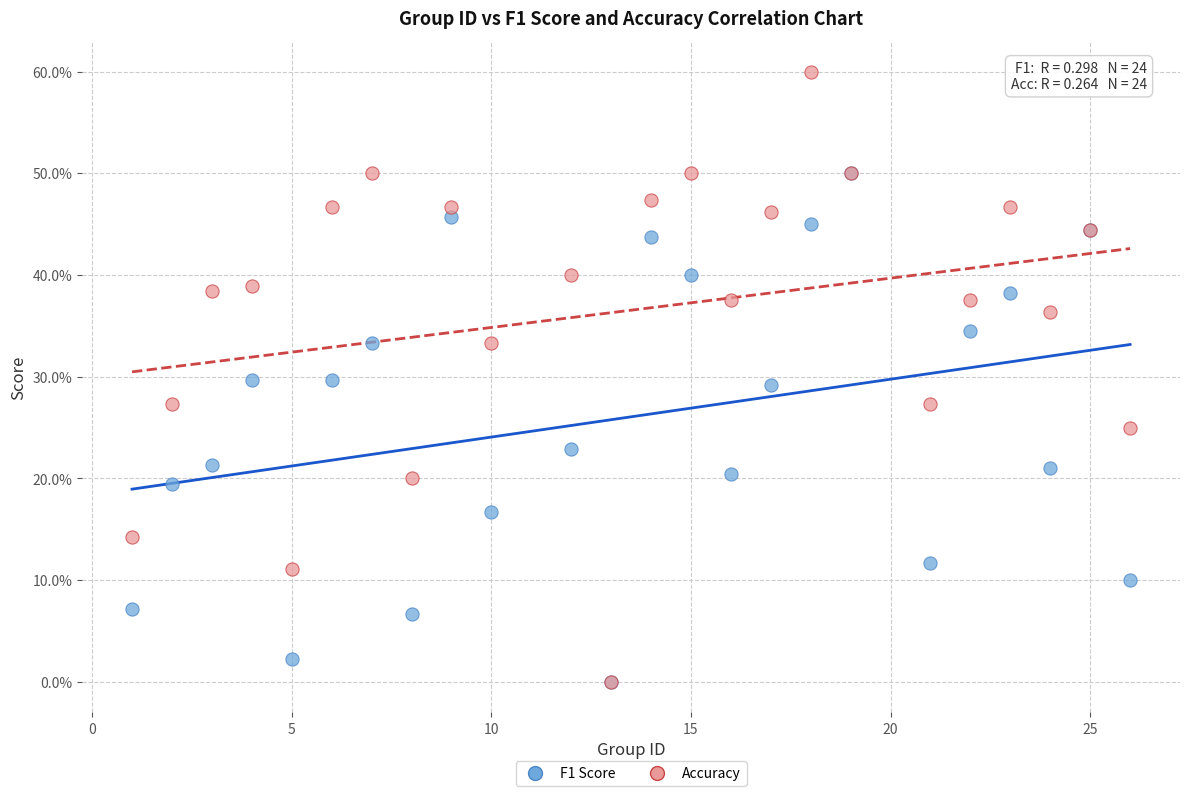

What are all the series names shown in the legend?

F1 Score, Accuracy